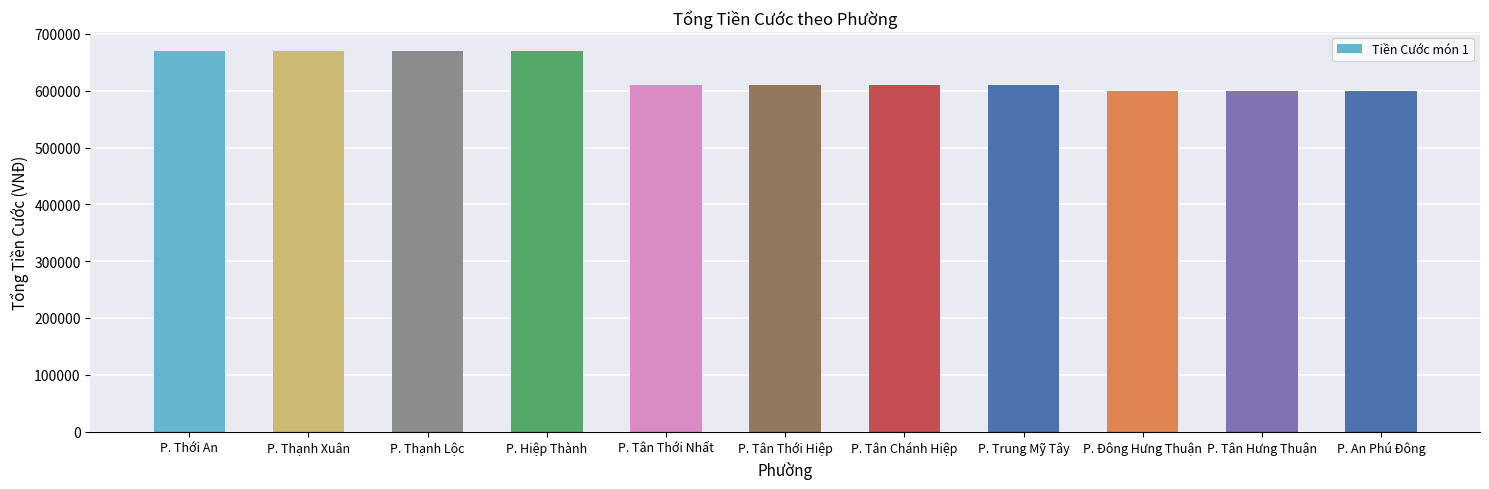

The value at P. Tân Hưng Thuận is 600000. True or false?

True